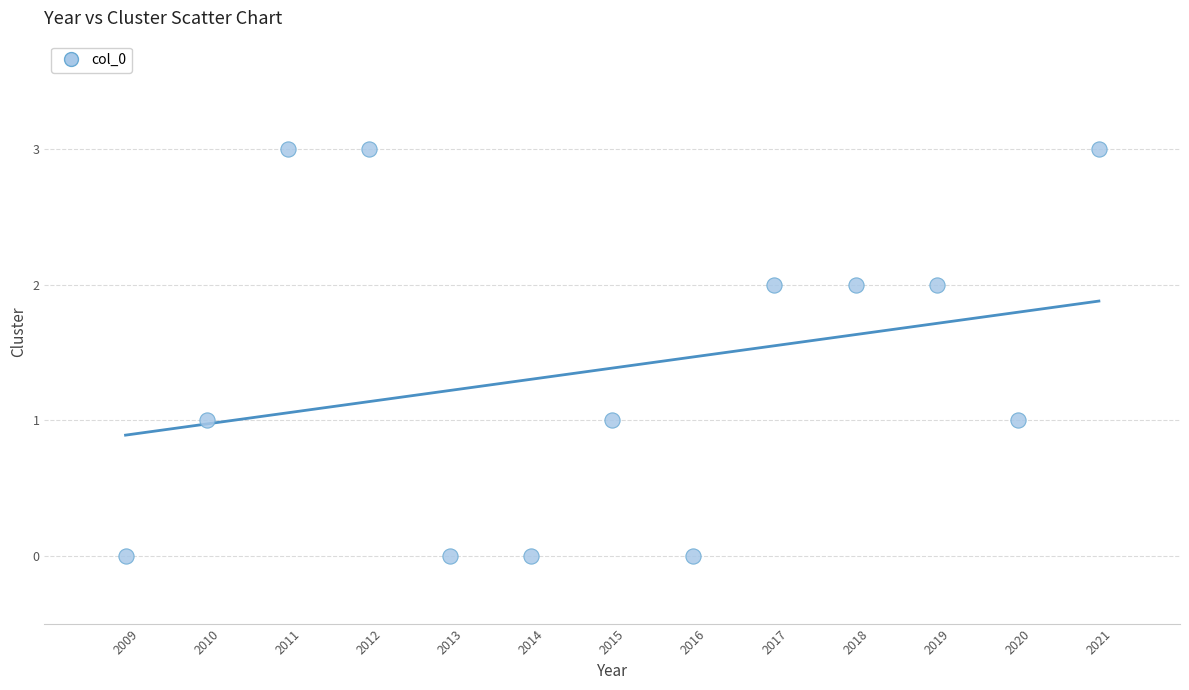

What is the range of X values (max minus min)?

12